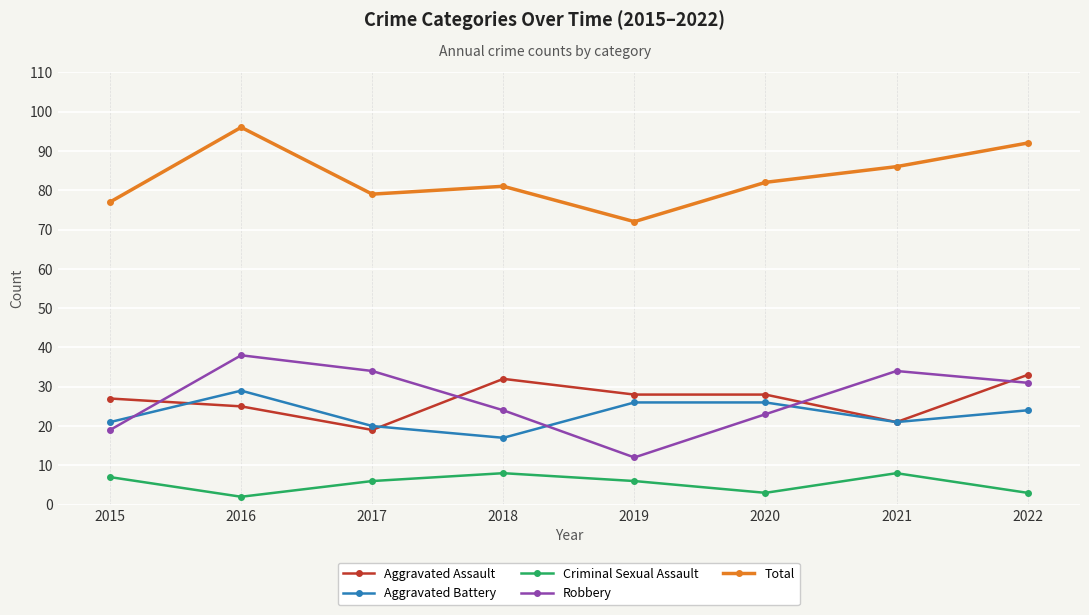

Where does the Total series first go above 82?

2016